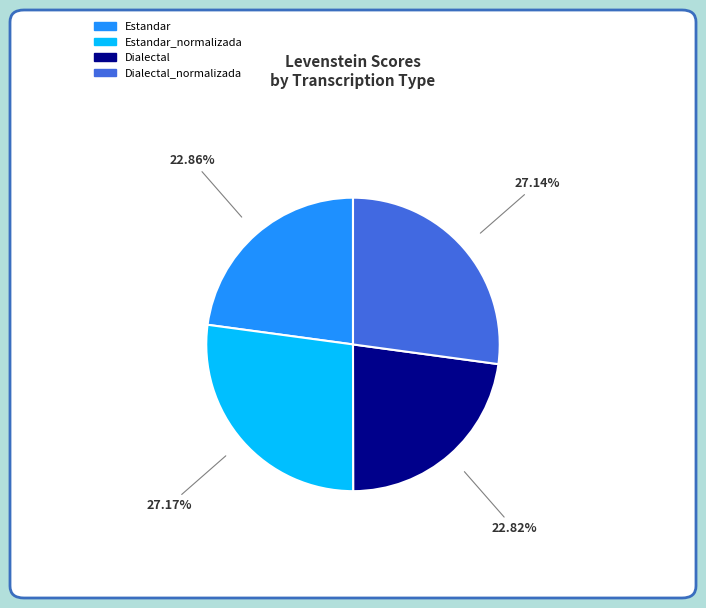

Between Estandar_normalizada and Estandar, which is larger?

Estandar_normalizada